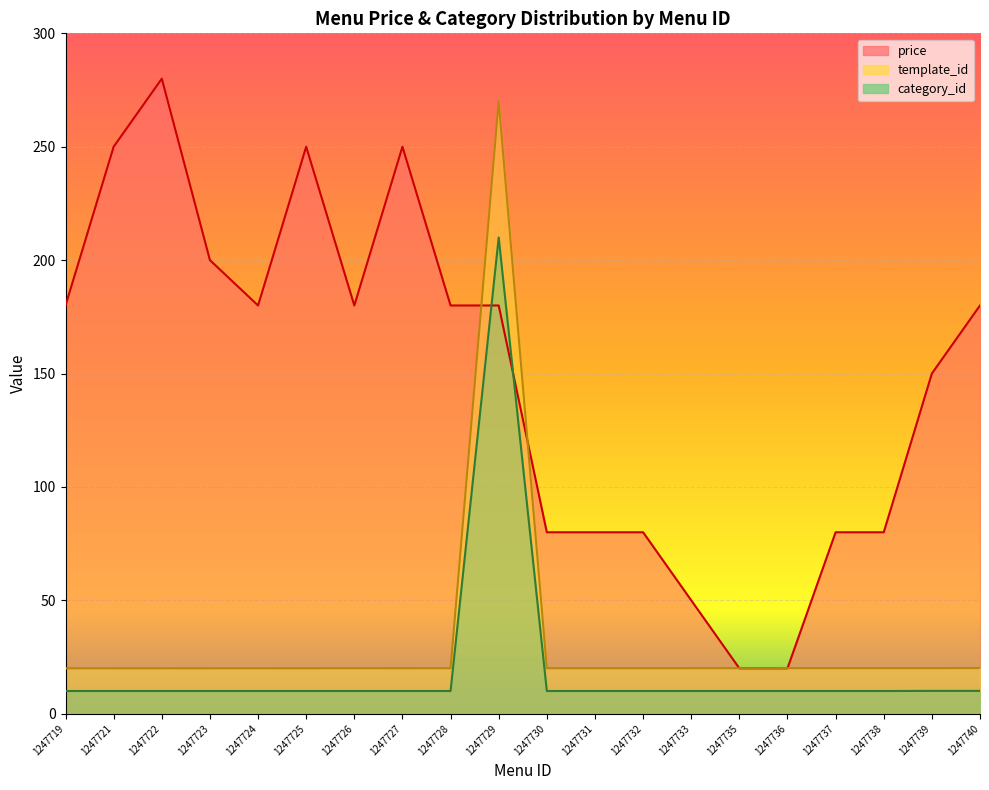

Rank the series at 1247740 from lowest to highest value.

category_id, template_id, price